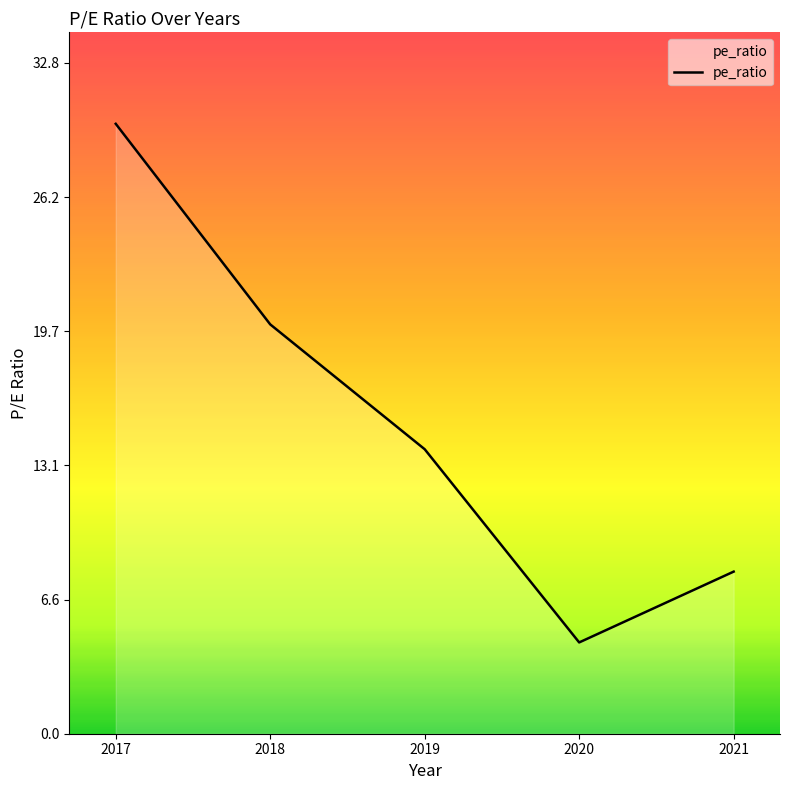

Approximately how many times larger is the value at 2020 compared to 2019?

0.3